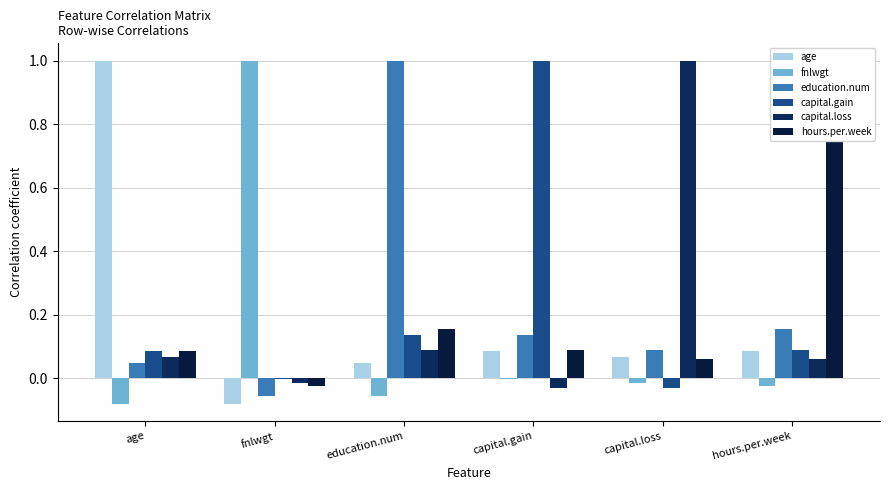

How many data points in education.num are above 0?

5